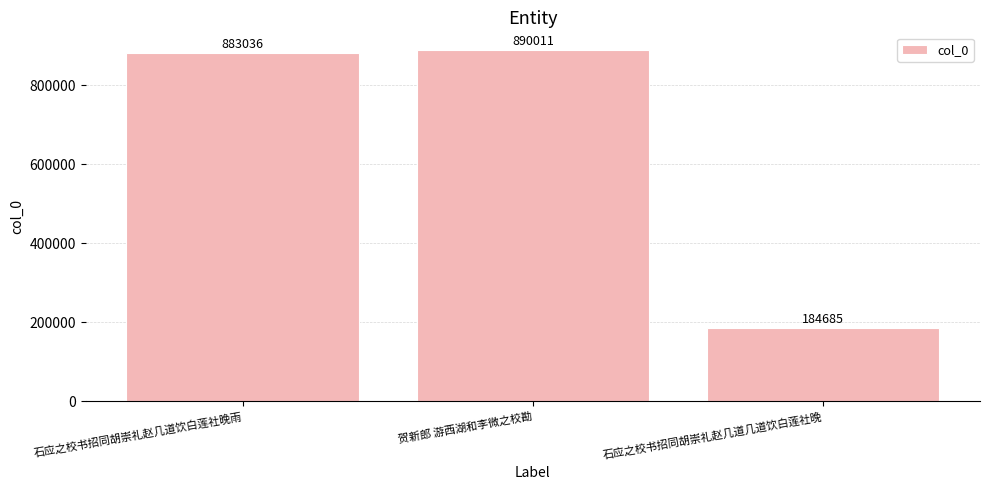

What is the maximum value shown in the chart?

890011